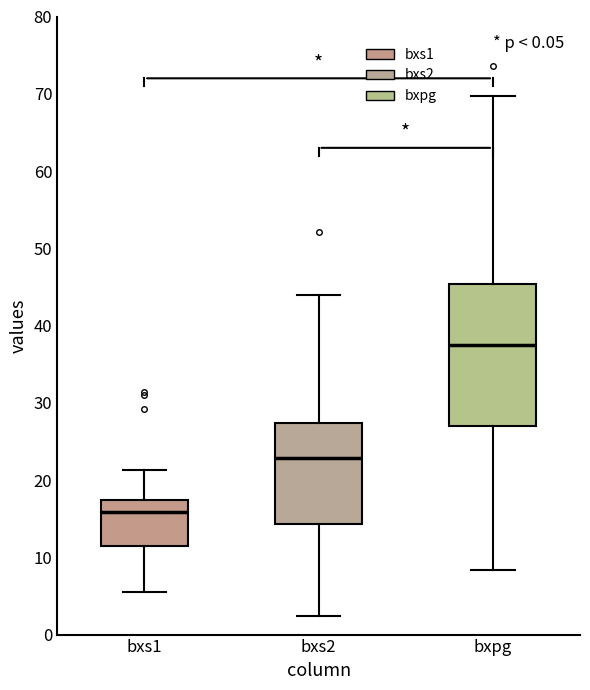

Comparing the boxes themselves (not the whiskers), which one is the tallest?

bxpg